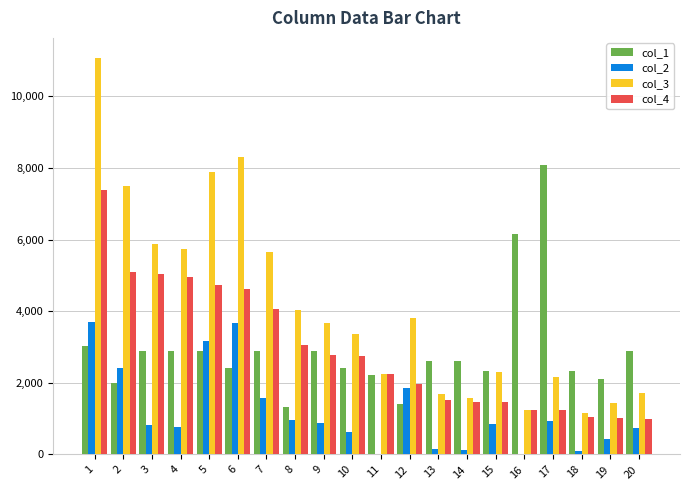

Which series has the largest range (max minus min)?

col_3